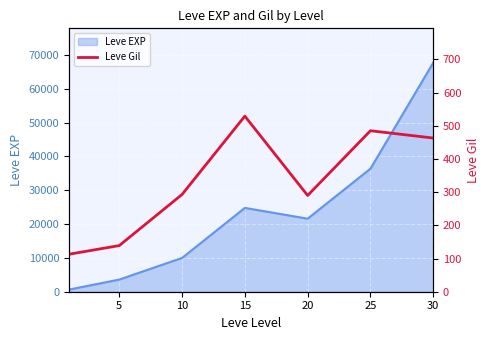

Which has a higher value, 5 or 20?

20